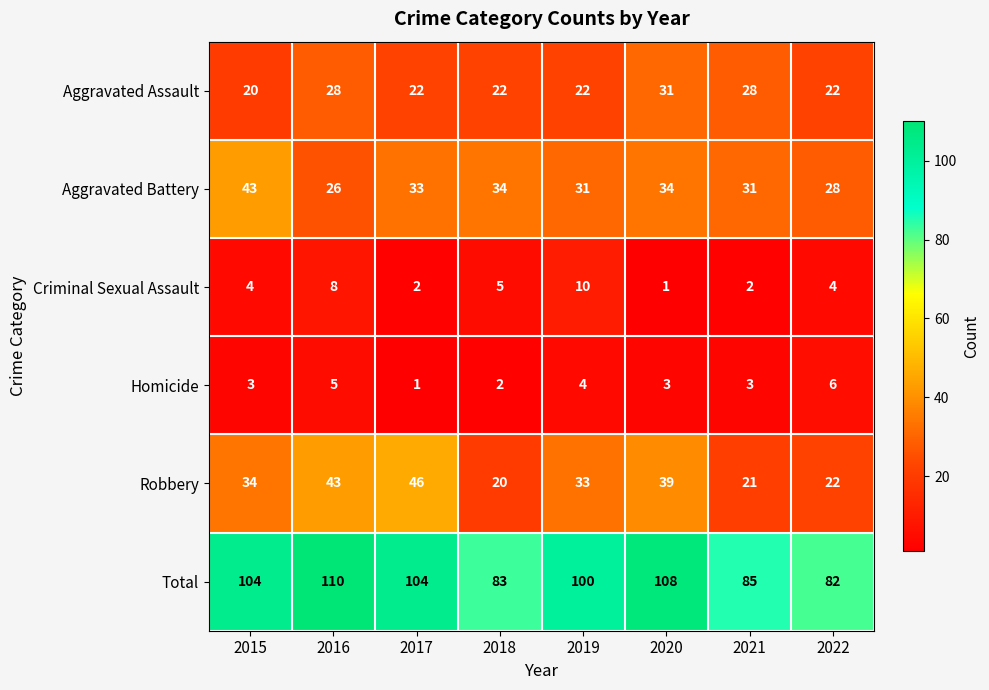

How many data points does each series have?

8